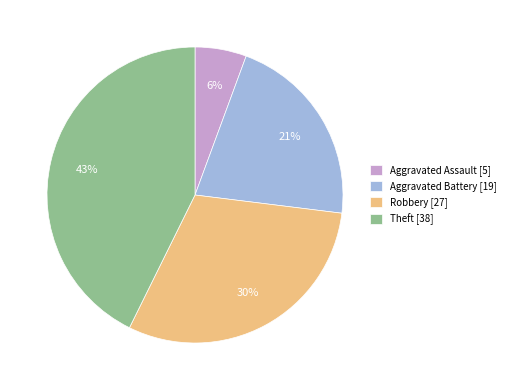

Count the number of slices in the pie.

4